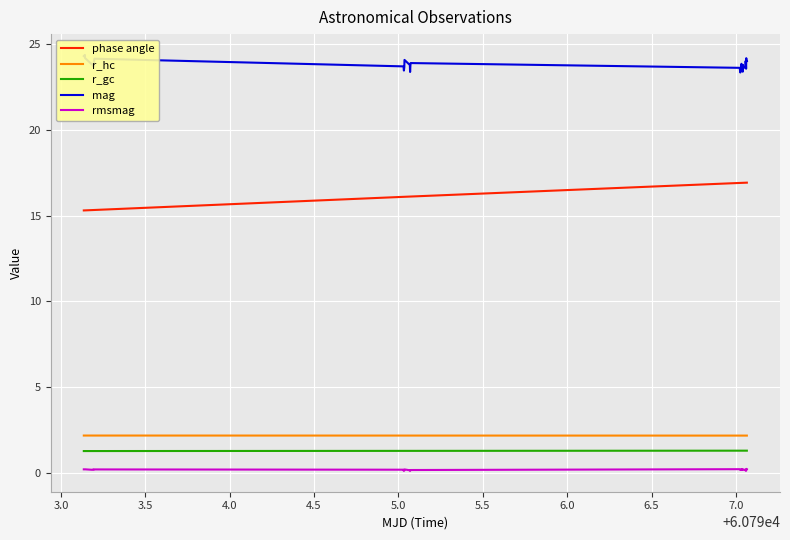

What is the average value of the r_gc series?

1.3